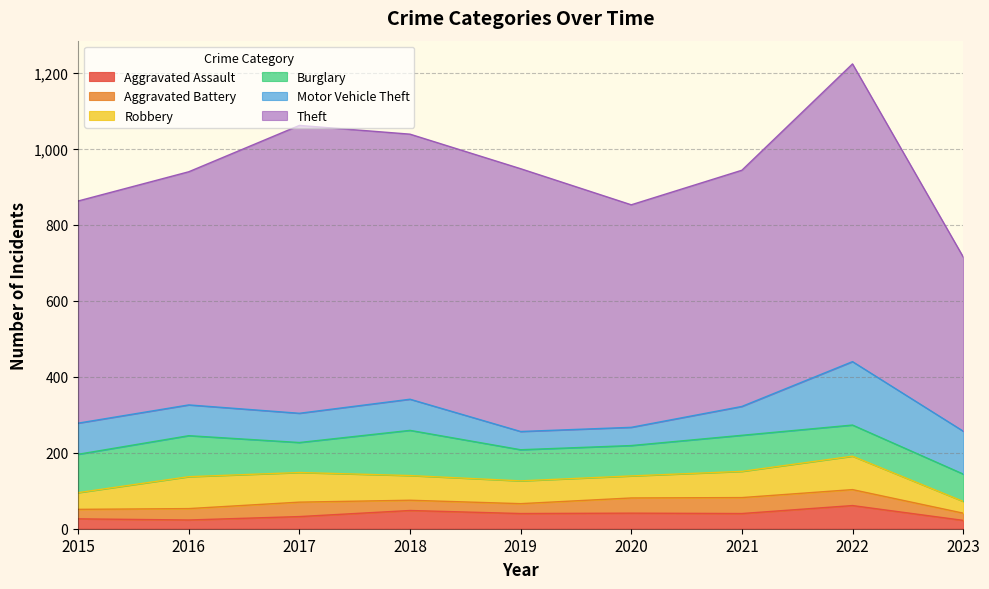

Which series has the largest total across all categories?

Theft